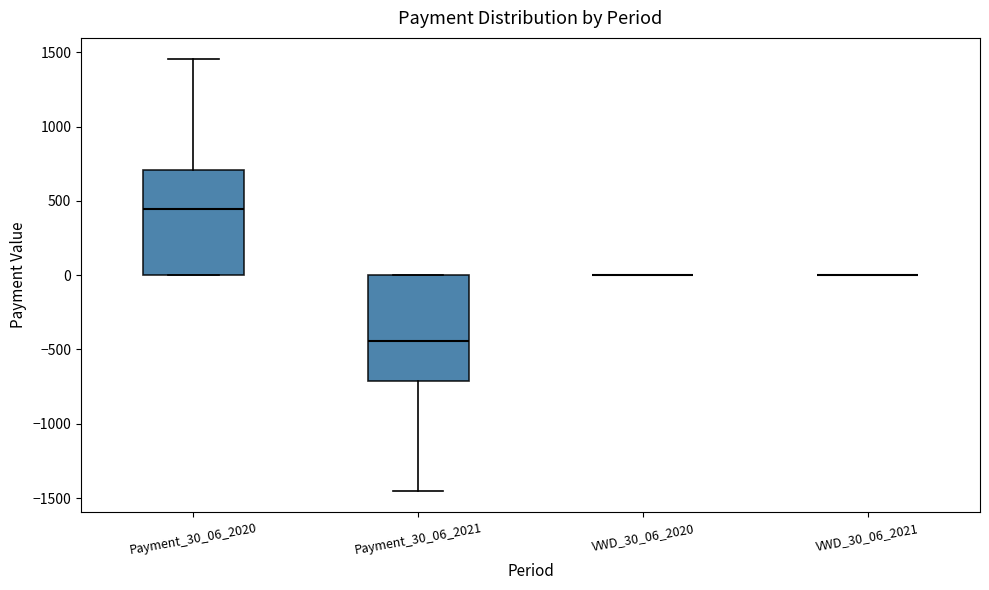

Reading left to right, transcribe this box plot: for each box, give where its median line is, the range the box spans, and where its two whiskers end, as read against the y-axis. The values are not printed on the chart, so give them approximately, as read against the axis.

Payment_30_06_2020: median 450, box 0 to 700, whiskers 0 to 1450
Payment_30_06_2021: median -450, box -700 to 0, whiskers -1450 to 0
VWD_30_06_2020: box collapsed to a line at 0, whiskers 0 to 0
VWD_30_06_2021: box collapsed to a line at 0, whiskers 0 to 0